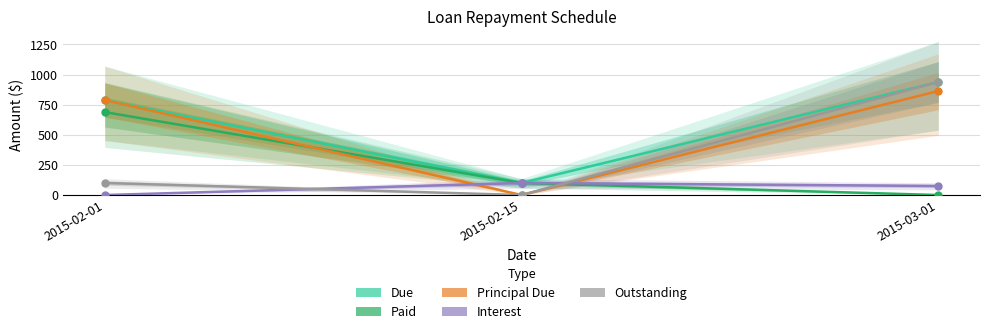

What is the spread (max minus min) of values at 2015-02-01?

788.5